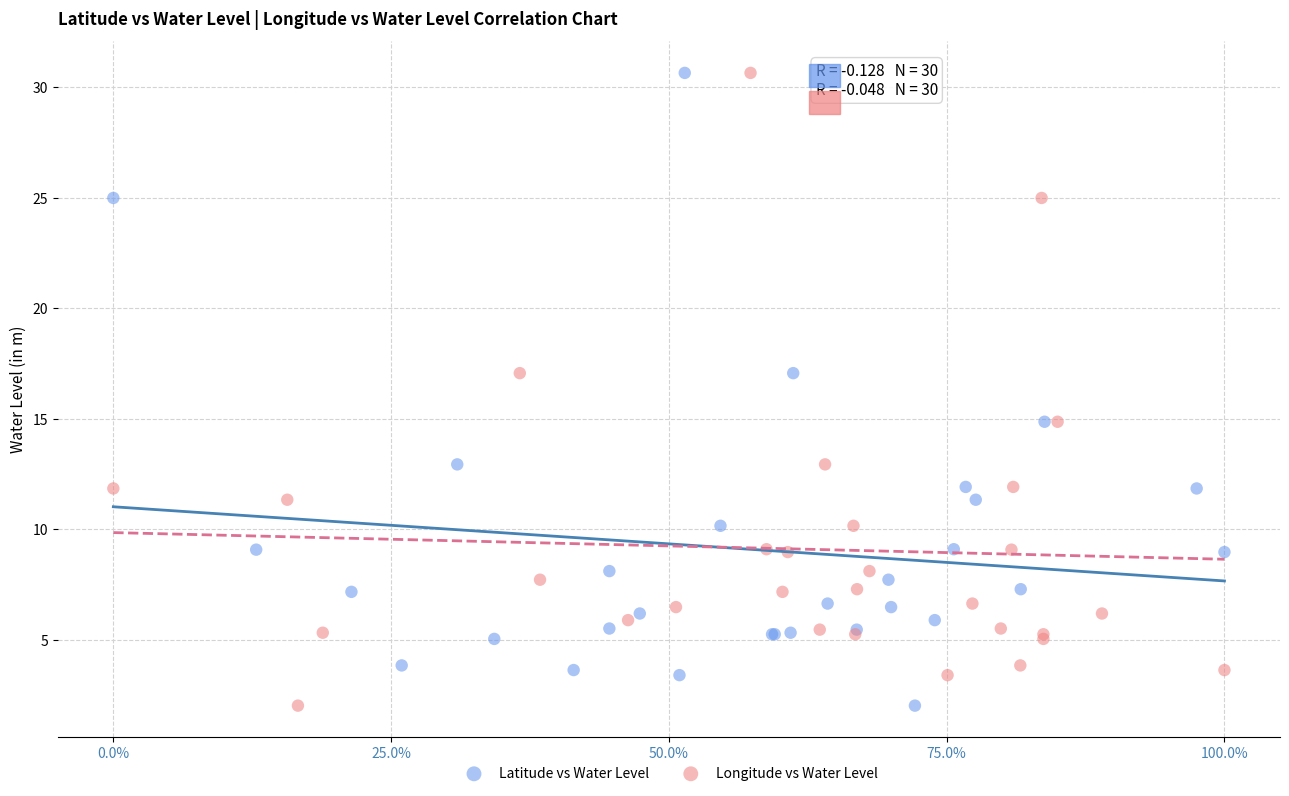

What are all the series names shown in the legend?

Latitude vs Water Level, Longitude vs Water Level